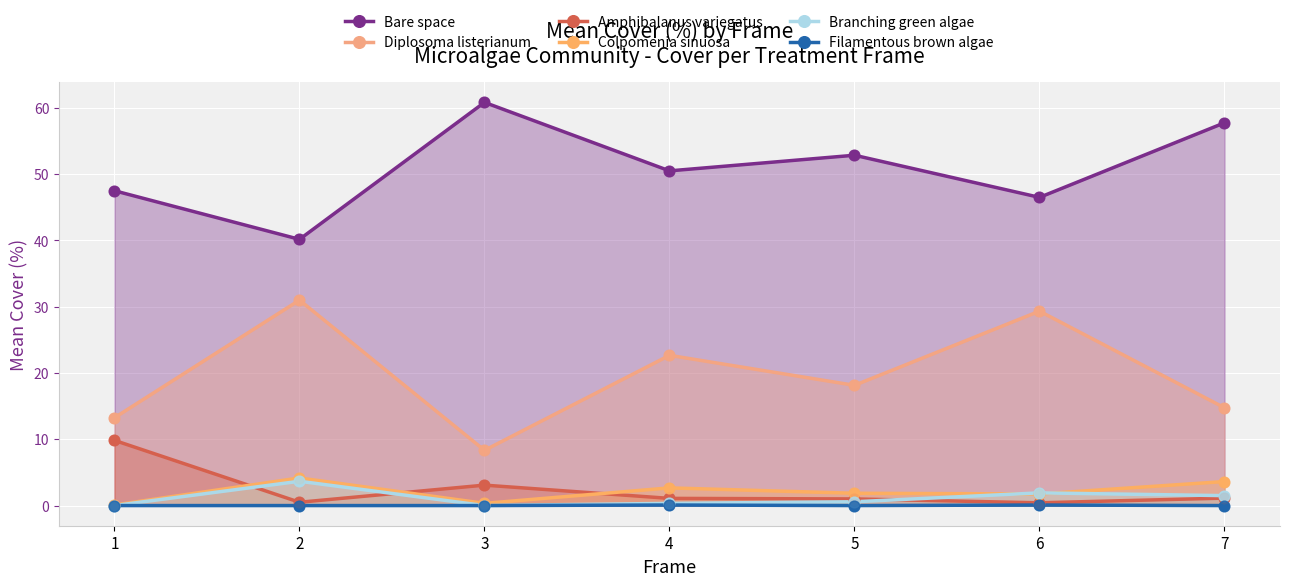

At which category is the sum across all series the highest?

6